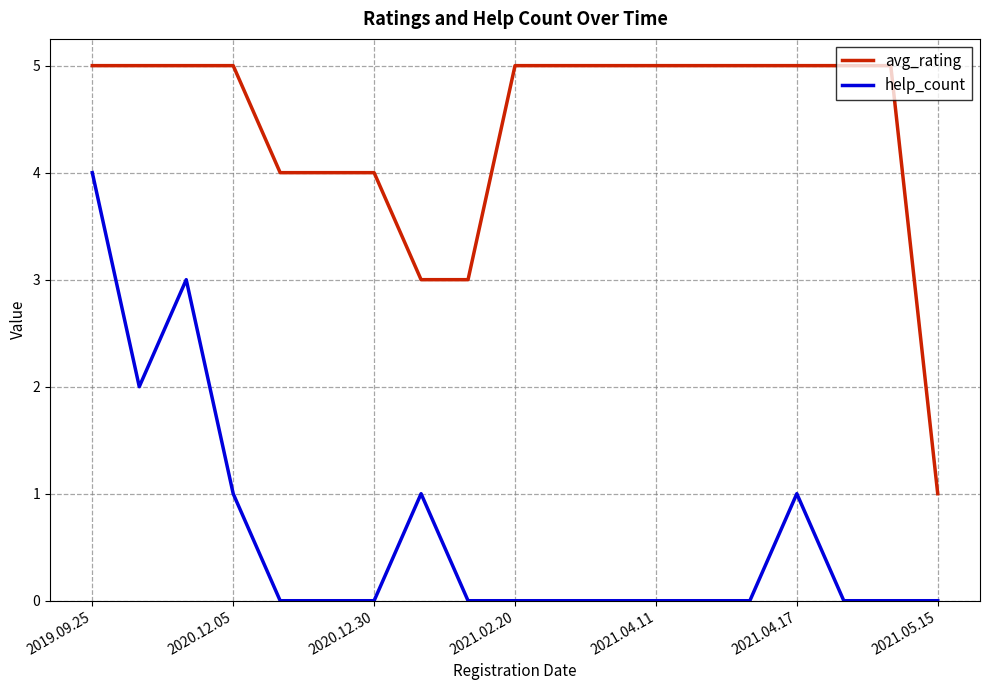

True or false: avg_rating and help_count intersect in this chart.

False